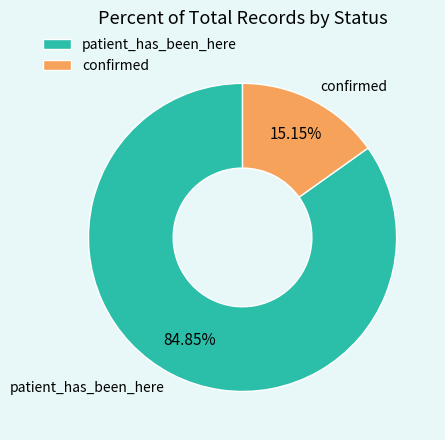

What is the majority slice?

patient_has_been_here